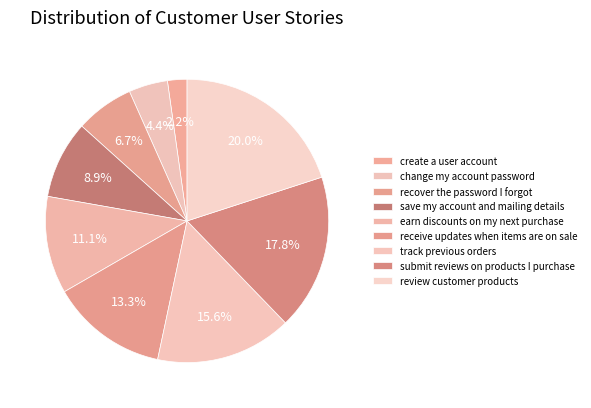

True or false: recover the password I forgot accounts for 7% of the total.

True